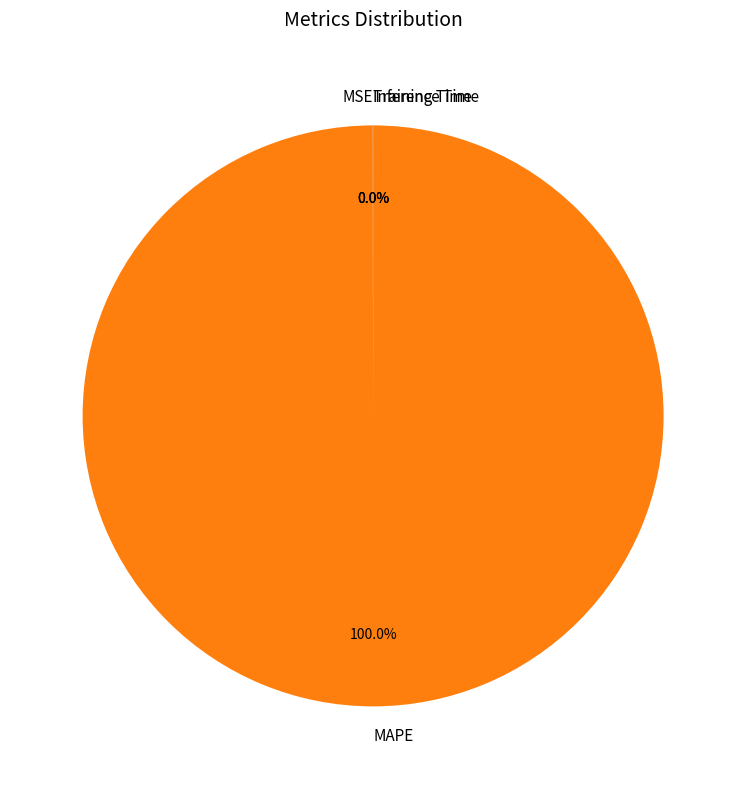

Which category has the biggest portion of the pie?

MAPE